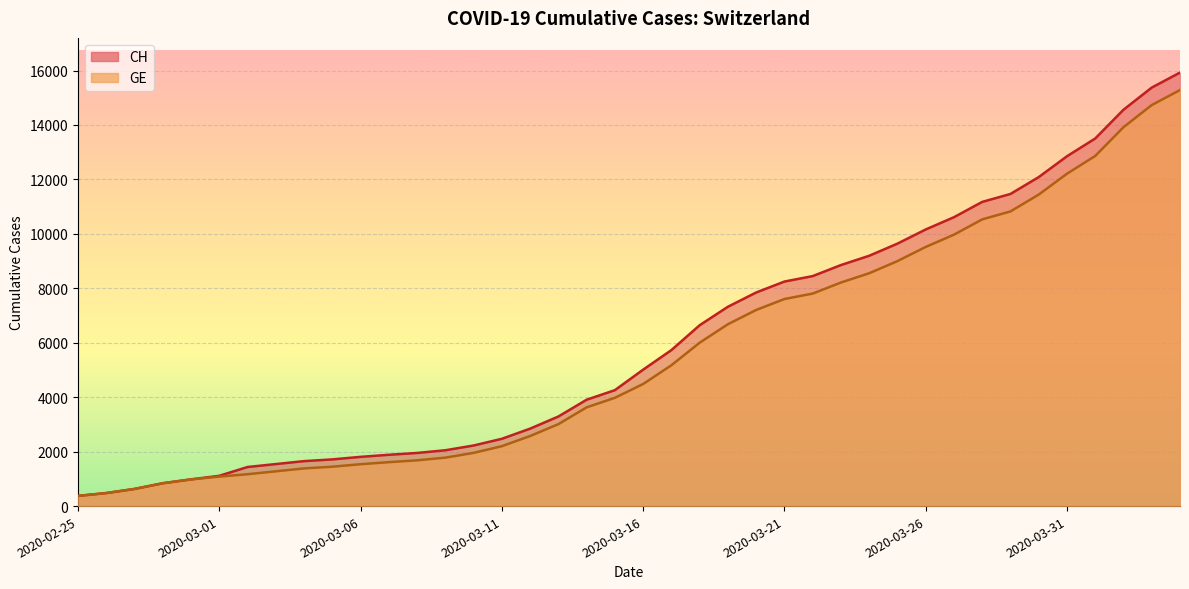

Reading left to right, transcribe all the data shown in this chart.

CH: 375	479	630	840	981	1113	1436	1544	1652	1715	1809	1885	1952	2051	2226	2472	2845	3291	3908	4259	5012	5731	6644	7323	7847	8249	8449	8855	9196	9642	10162	10613	11175	11467	12086	12852	13505	14561	15375	15926
GE: 375	479	630	840	981	1083	1171	1278	1384	1447	1538	1614	1681	1780	1955	2201	2574	3010	3627	3978	4485	5174	6002	6681	7205	7607	7807	8213	8554	9000	9520	9971	10533	10825	11444	12210	12863	13919	14733	15284